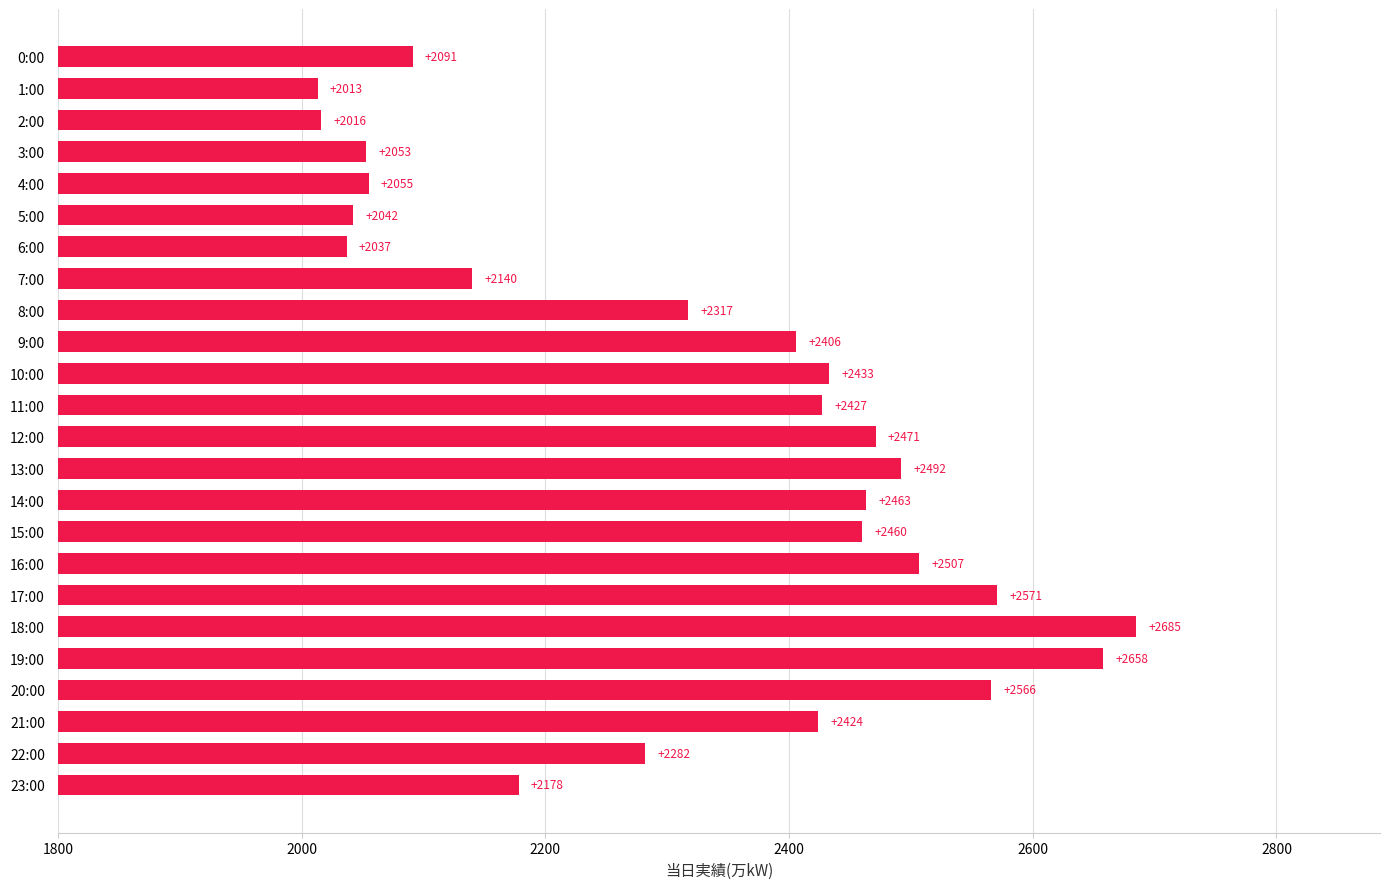

Which category has the lowest value across all series?

1:00